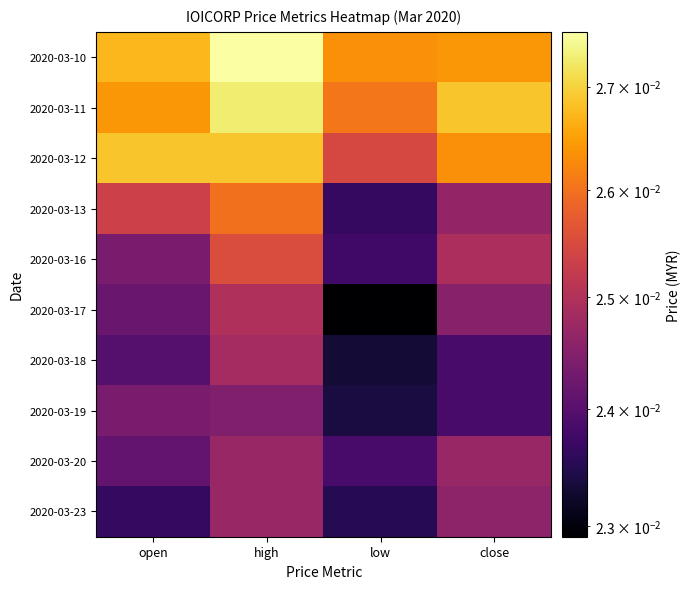

Between low and high, which is larger?

high